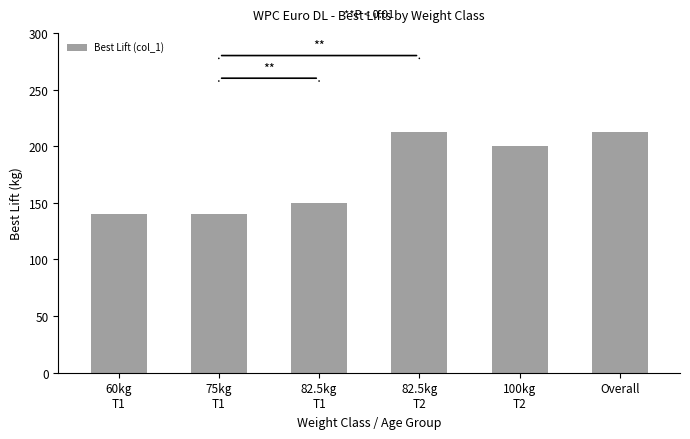

Reading left to right, transcribe all the data shown in this chart.

140.0	140.0	150.0	212.5	200.0	212.5